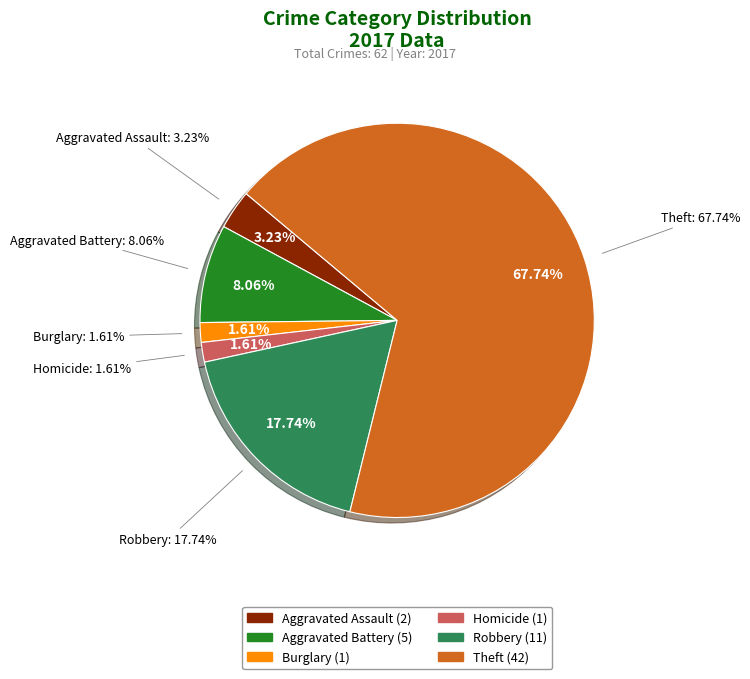

How much of the chart is everything except Theft?

32.3%